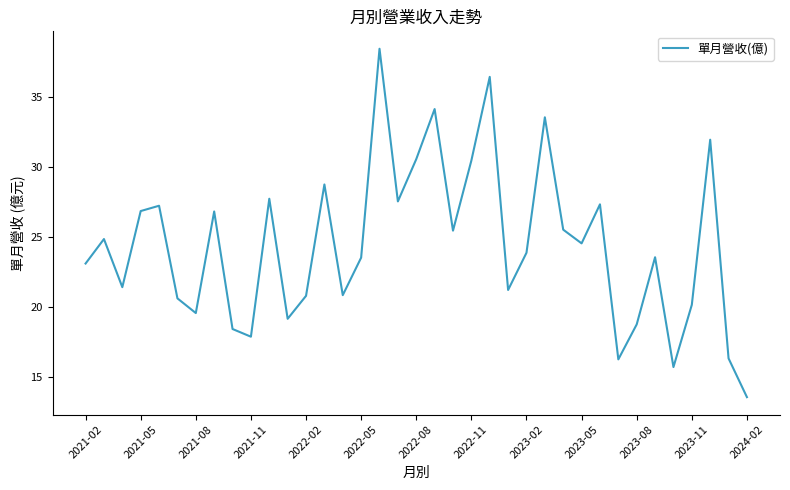

What is the maximum value shown in the chart?

38.5